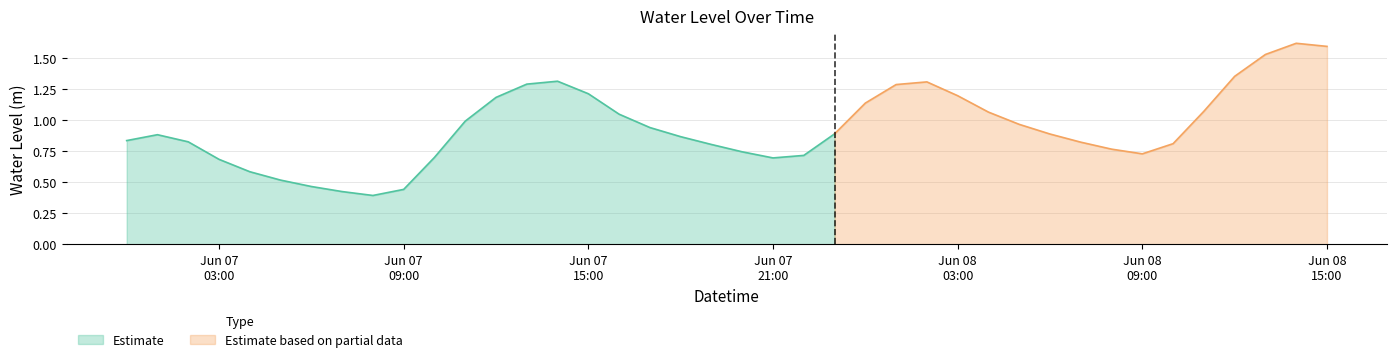

At which label is the value closest to 1?

2024-06-07 11:00:00